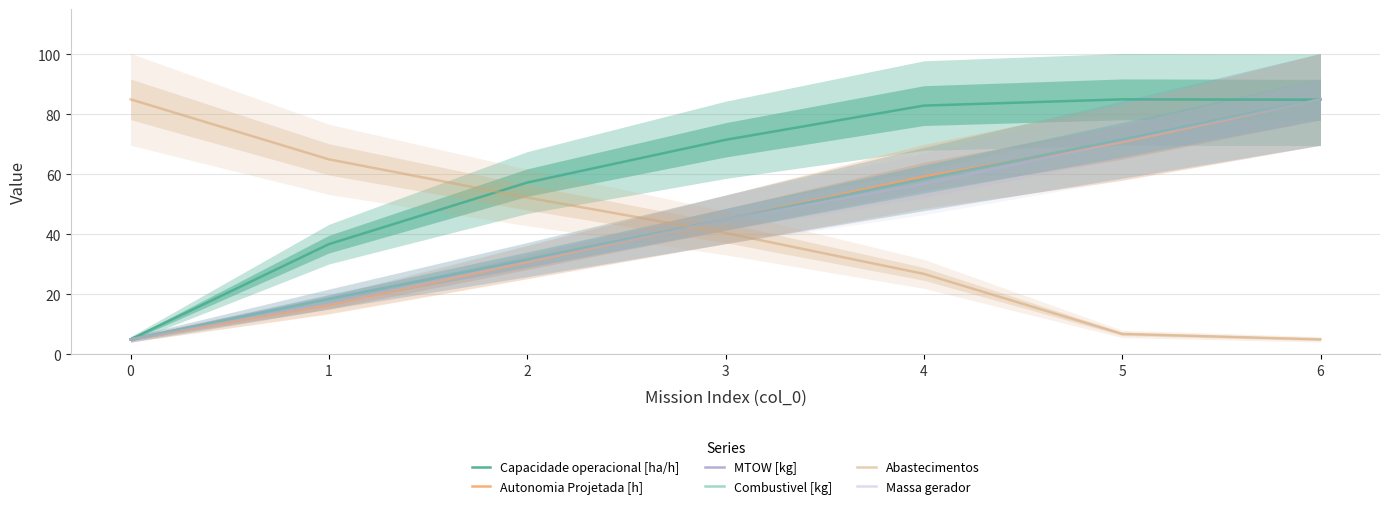

True or false: Autonomia Projetada [h] has more than 1 interior local peaks.

False